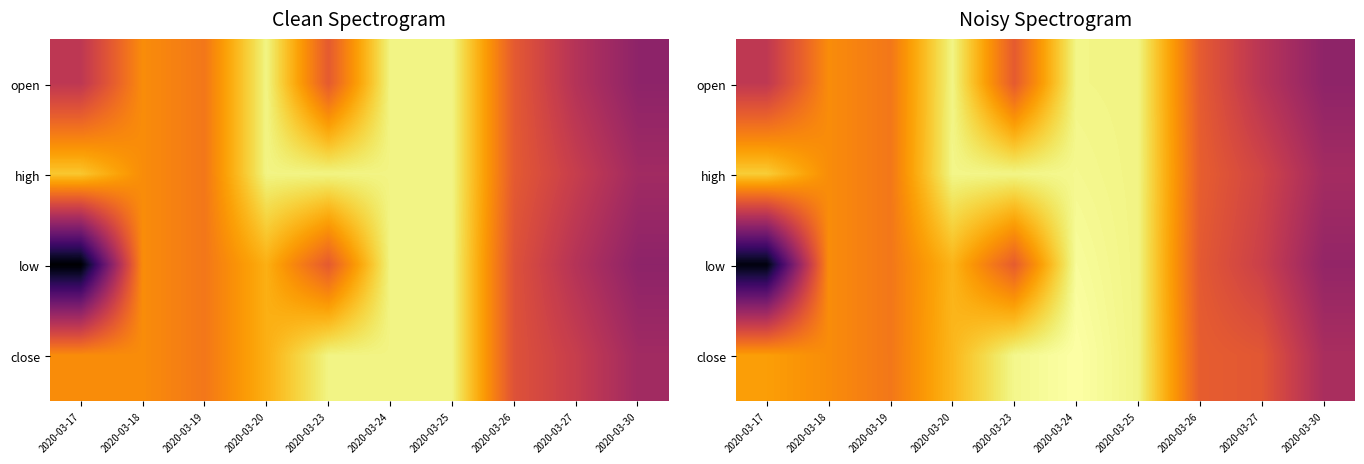

List the labels in order of low value, smallest first.

2020-03-17, 2020-03-30, 2020-03-27, 2020-03-26, 2020-03-23, 2020-03-19, 2020-03-18, 2020-03-20, 2020-03-25, 2020-03-24